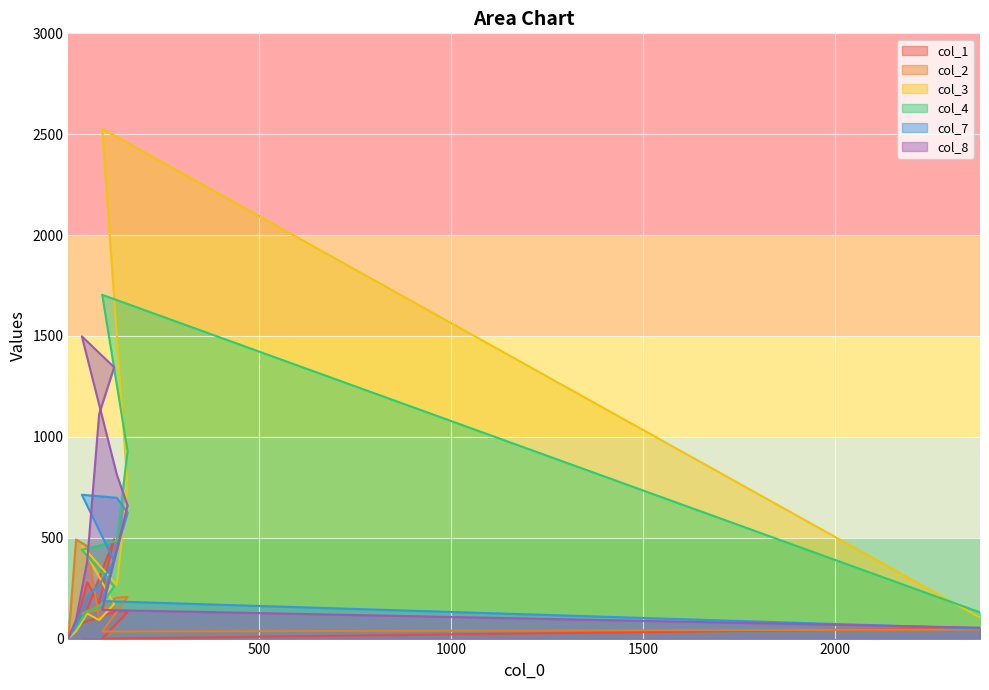

Which series ends up on top after the final intersection of col_4 and col_1?

col_4